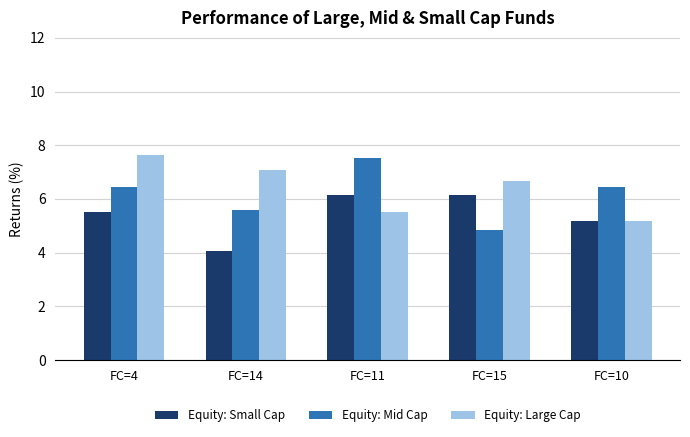

What is the label of the 4th bar from the right?

FC=14